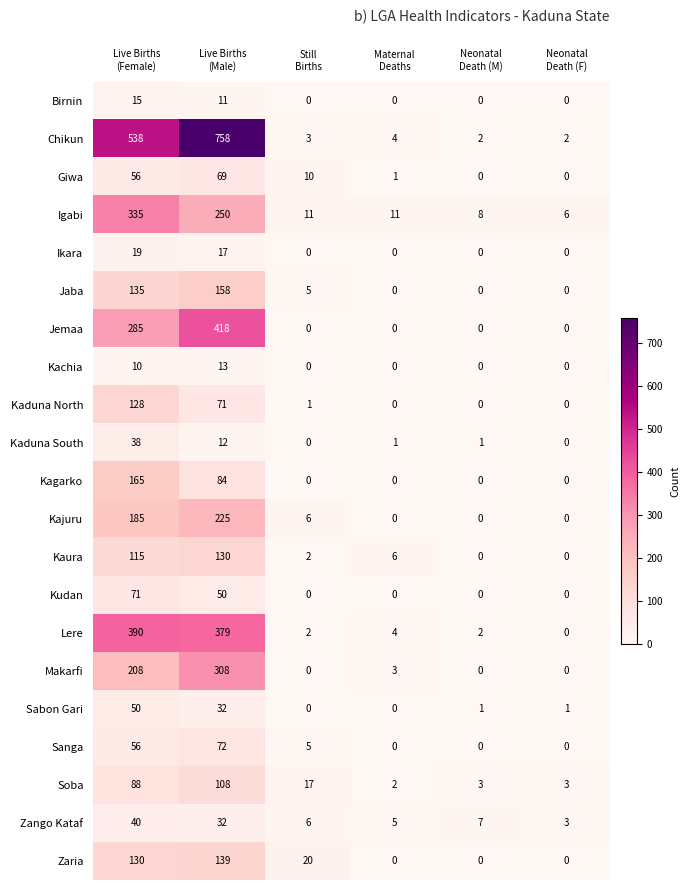

Which series has the largest total across all categories?

Chikun